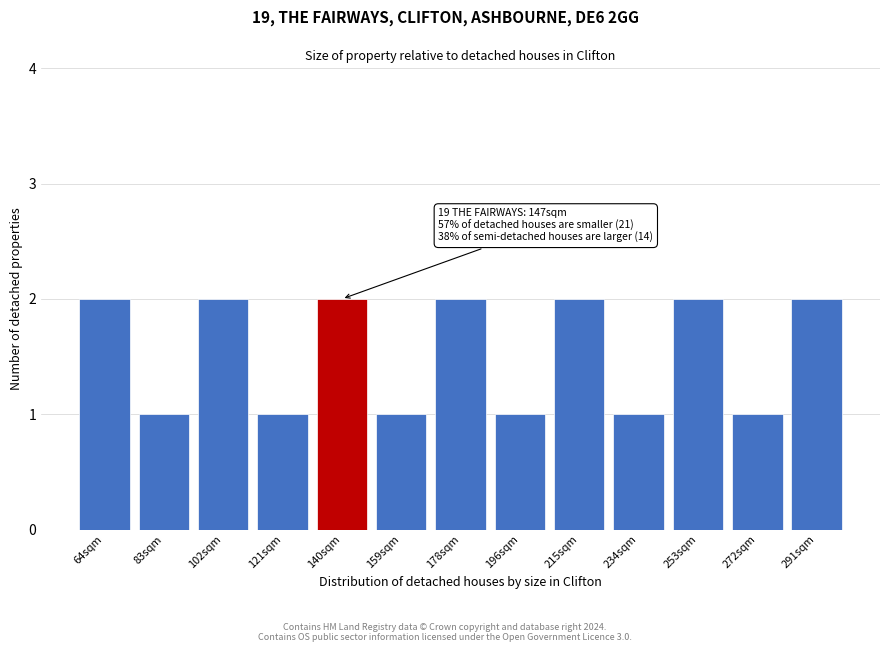

Reading right to left, extract all data points from this chart.

2	1	2	1	2	1	2	1	2	1	2	1	2